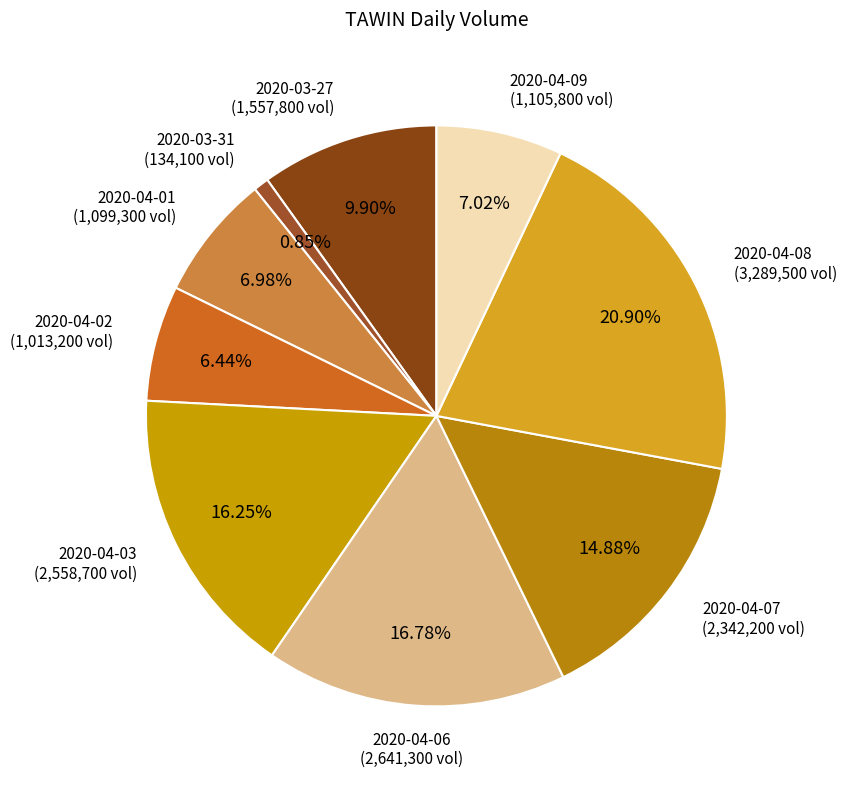

To the nearest percent, what percentage of the pie is 2020-04-06?

17%